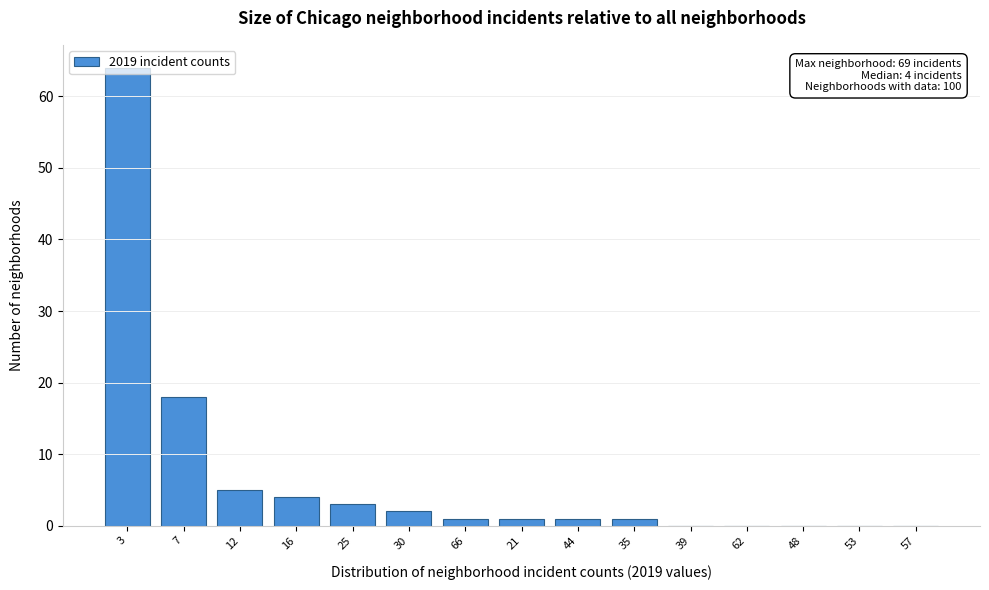

At which label is the value closest to 32?

7